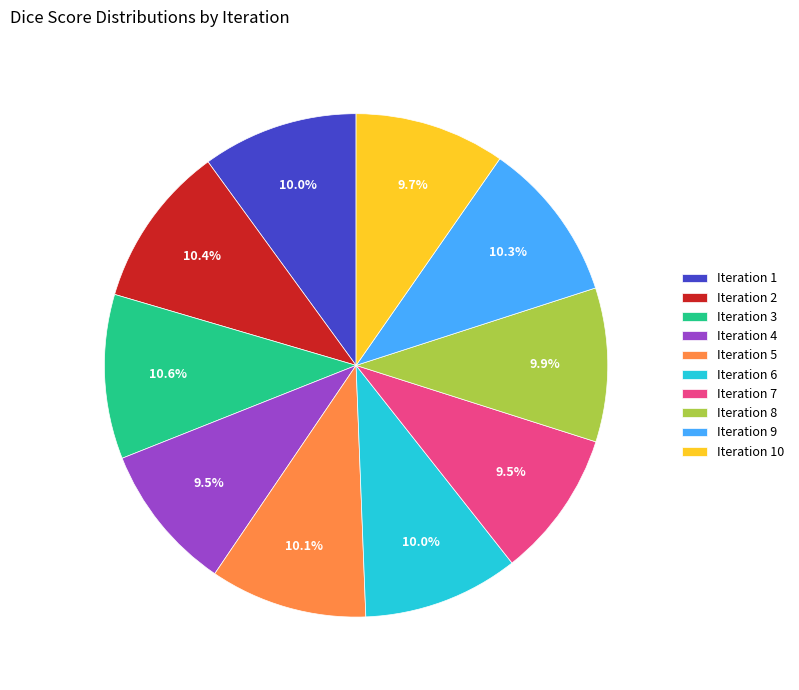

Does any single category account for the majority?

No